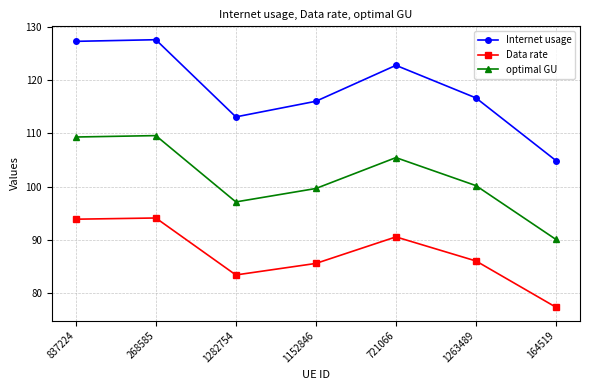

Rank the series by their maximum value, from highest to lowest.

Internet usage, optimal GU, Data rate